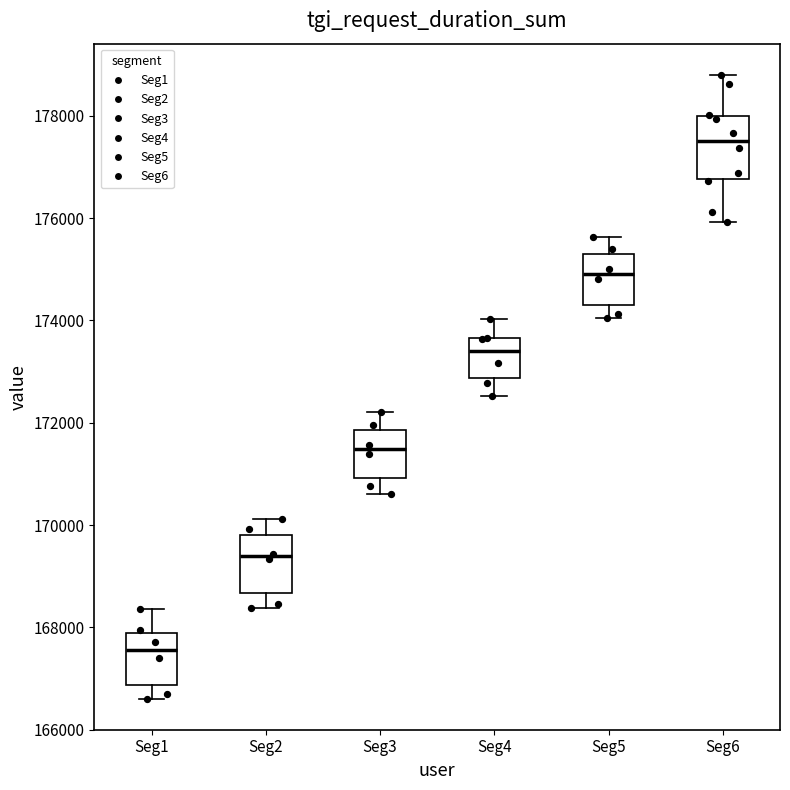

Which box's median line is the lowest?

Seg1